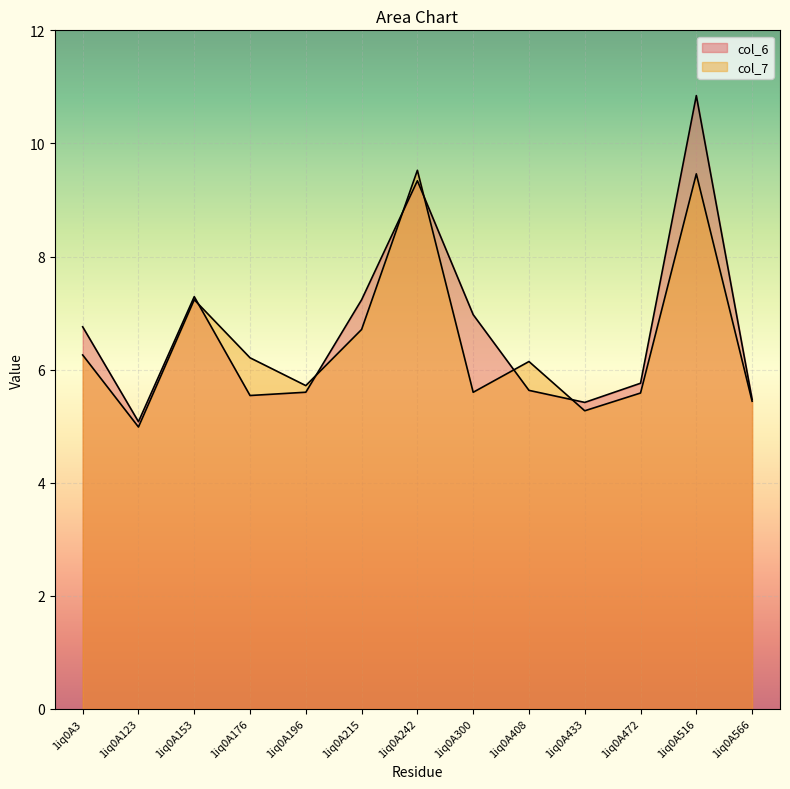

Reading right to left, extract all data points from this chart.

col_6: 1iq0A566=5.5	1iq0A516=10.8	1iq0A472=5.8	1iq0A433=5.4	1iq0A408=5.6	1iq0A300=7.0	1iq0A242=9.3	1iq0A215=7.2	1iq0A196=5.6	1iq0A176=5.5	1iq0A153=7.3	1iq0A123=5.1	1iq0A3=6.8
col_7: 1iq0A566=5.4	1iq0A516=9.5	1iq0A472=5.6	1iq0A433=5.3	1iq0A408=6.1	1iq0A300=5.6	1iq0A242=9.5	1iq0A215=6.7	1iq0A196=5.7	1iq0A176=6.2	1iq0A153=7.2	1iq0A123=5.0	1iq0A3=6.3